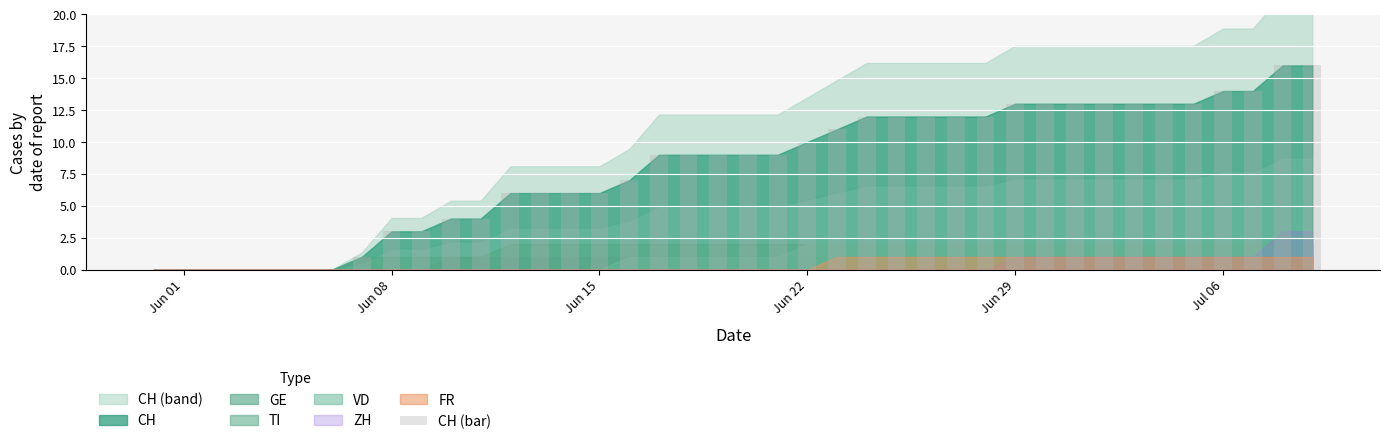

What is the sum of all values?

323